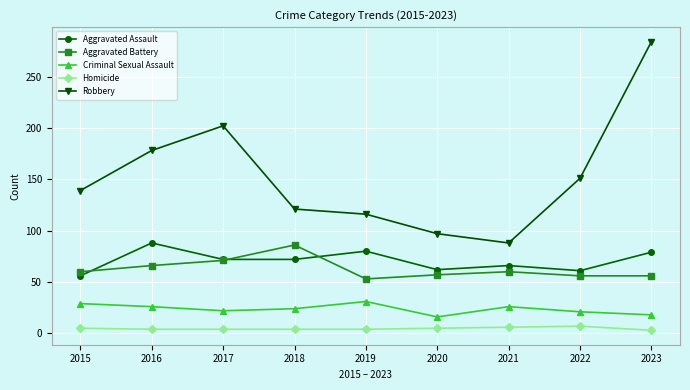

In Criminal Sexual Assault, how many points are higher than both neighbors (excluding endpoints)?

2